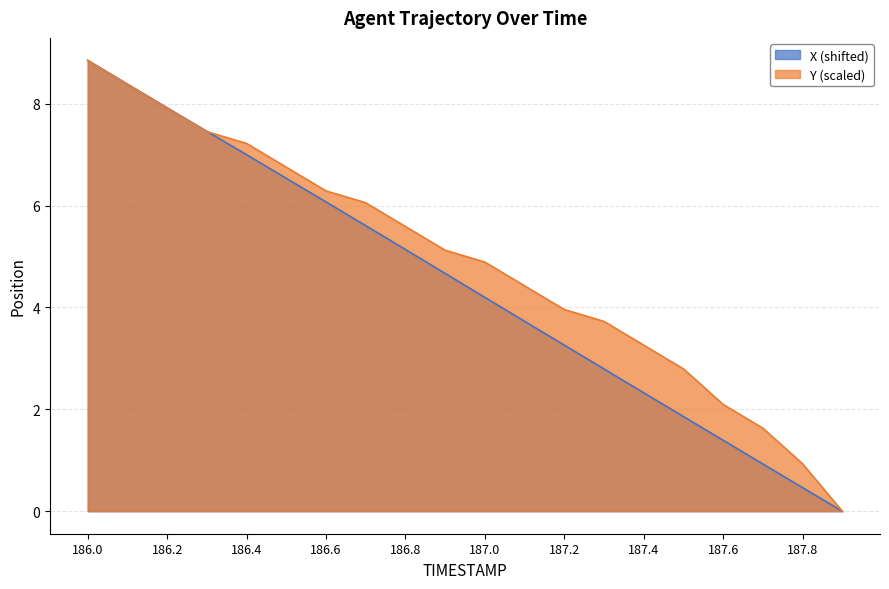

At which label does X first exceed 4?

186.0